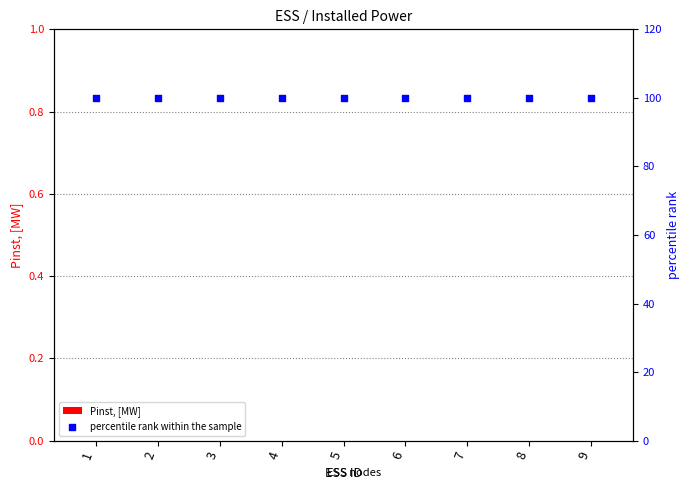

Which series reaches the maximum Y coordinate?

percentile rank within the sample